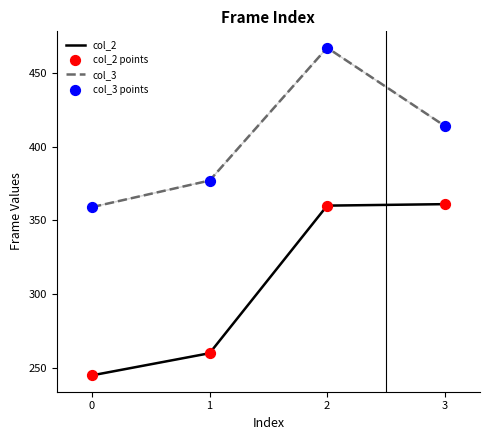

Which series changed the most between 0 and 1?

col_3